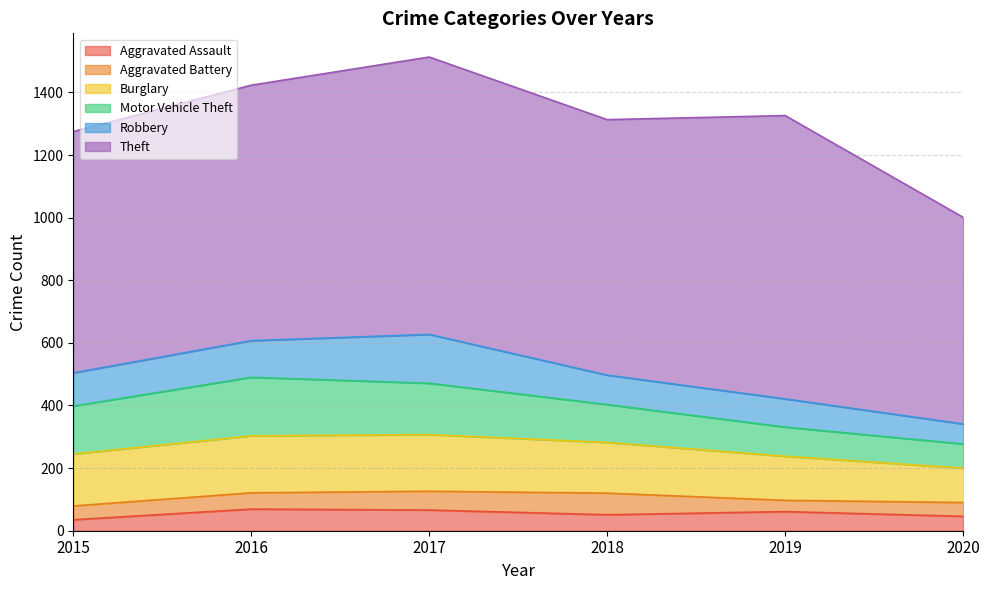

True or false: Robbery and Motor Vehicle Theft cross at least once.

False